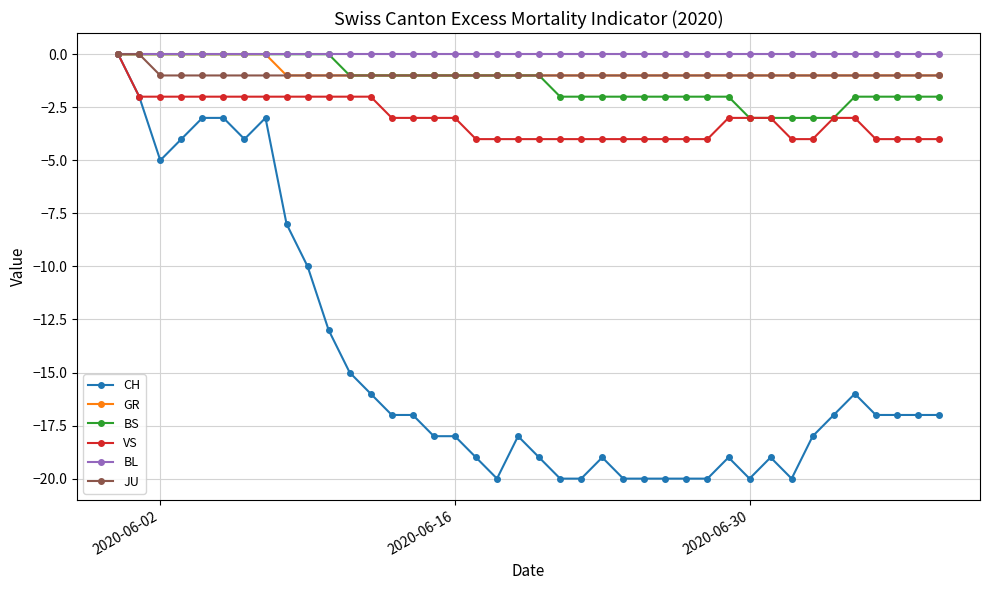

What is the smallest value displayed?

-20